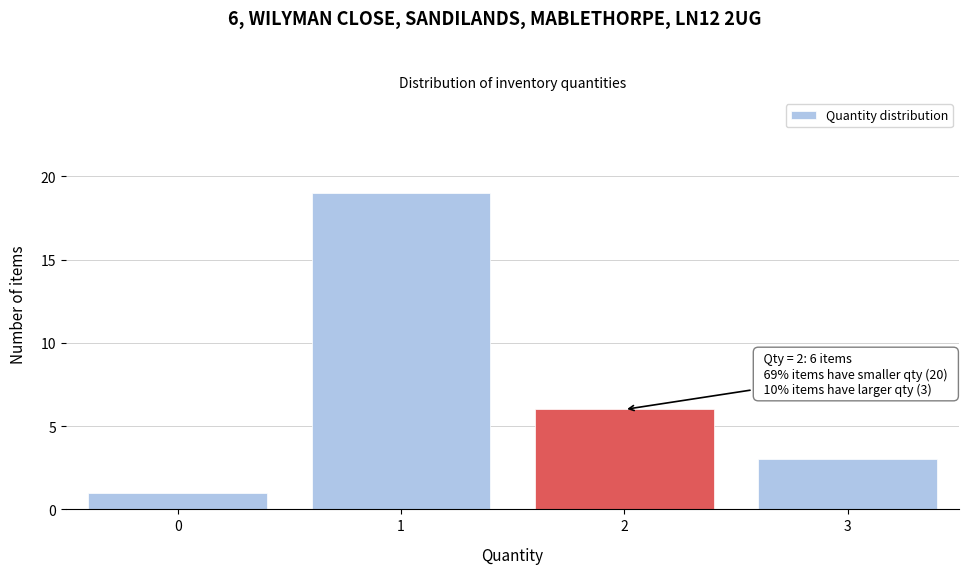

Which range on the x-axis has the tallest bar?

0.5 to 1.5